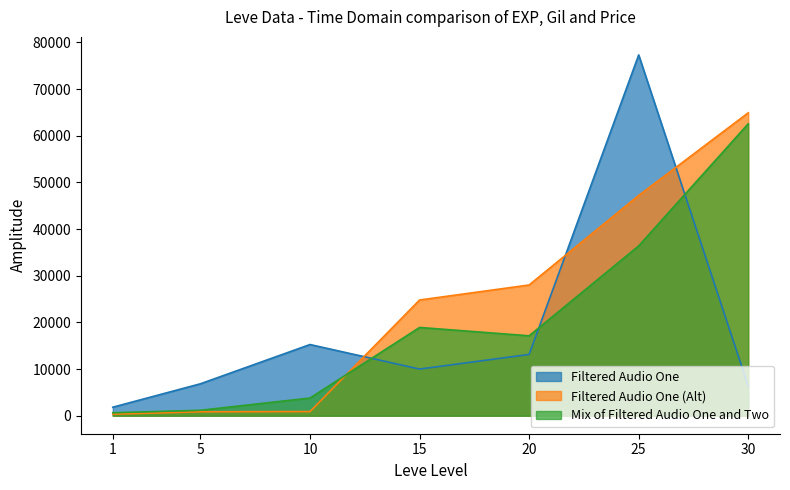

Count the number of data series in this chart.

3